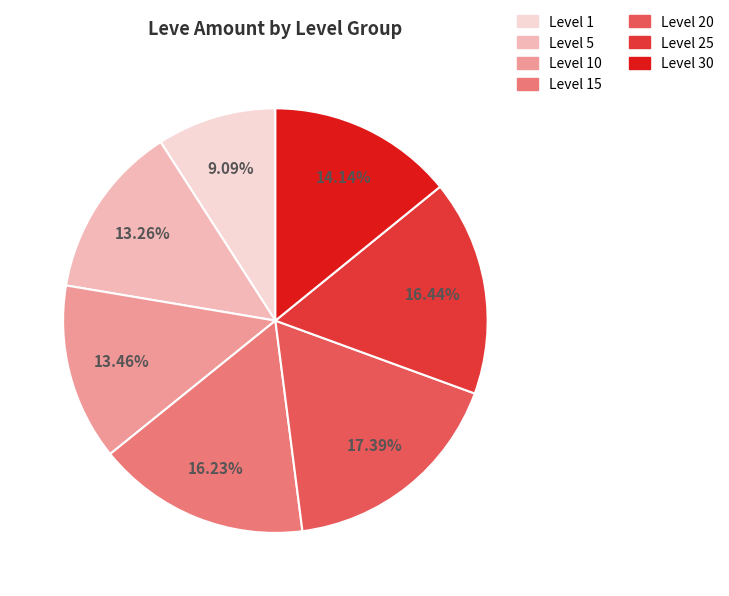

Is there a majority slice in this chart?

No